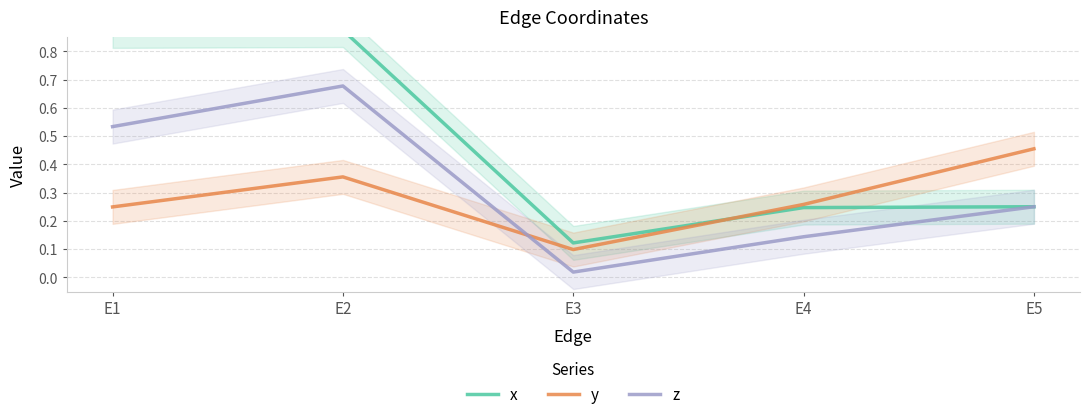

What is the value of the x point at the 3rd from the left?

0.1